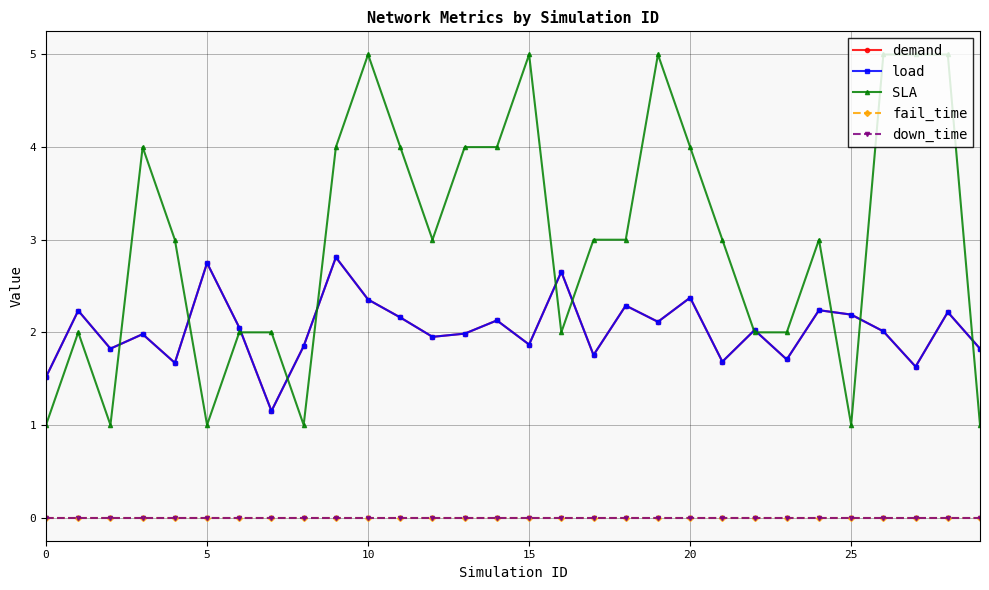

Does the chart have visible grid lines?

Yes